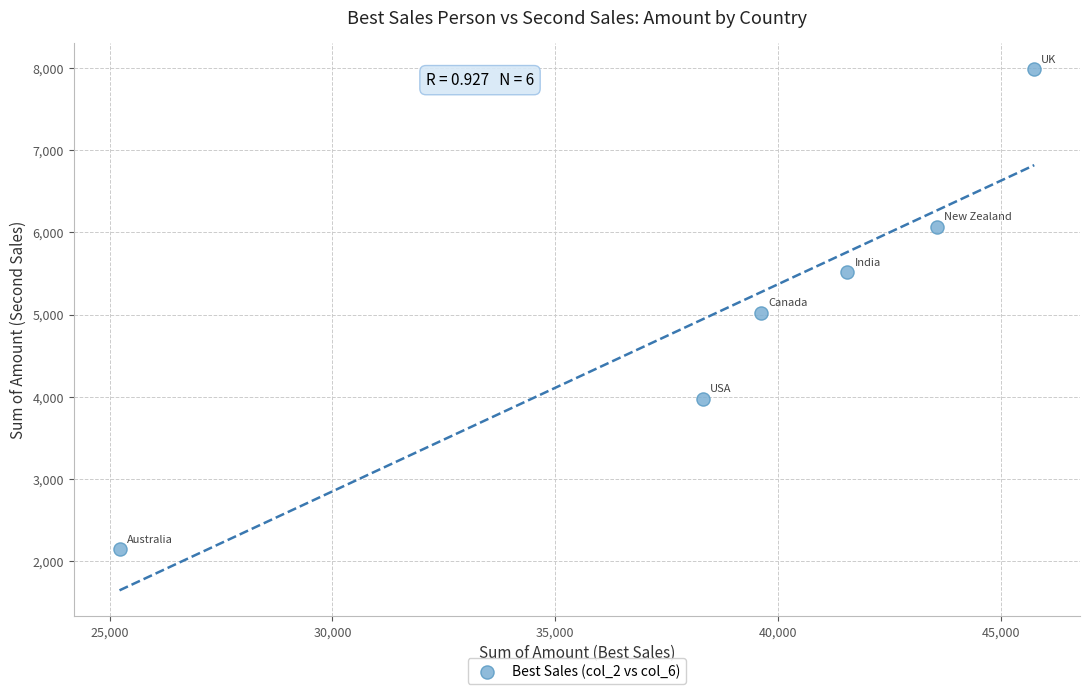

What is the average X value?

39008